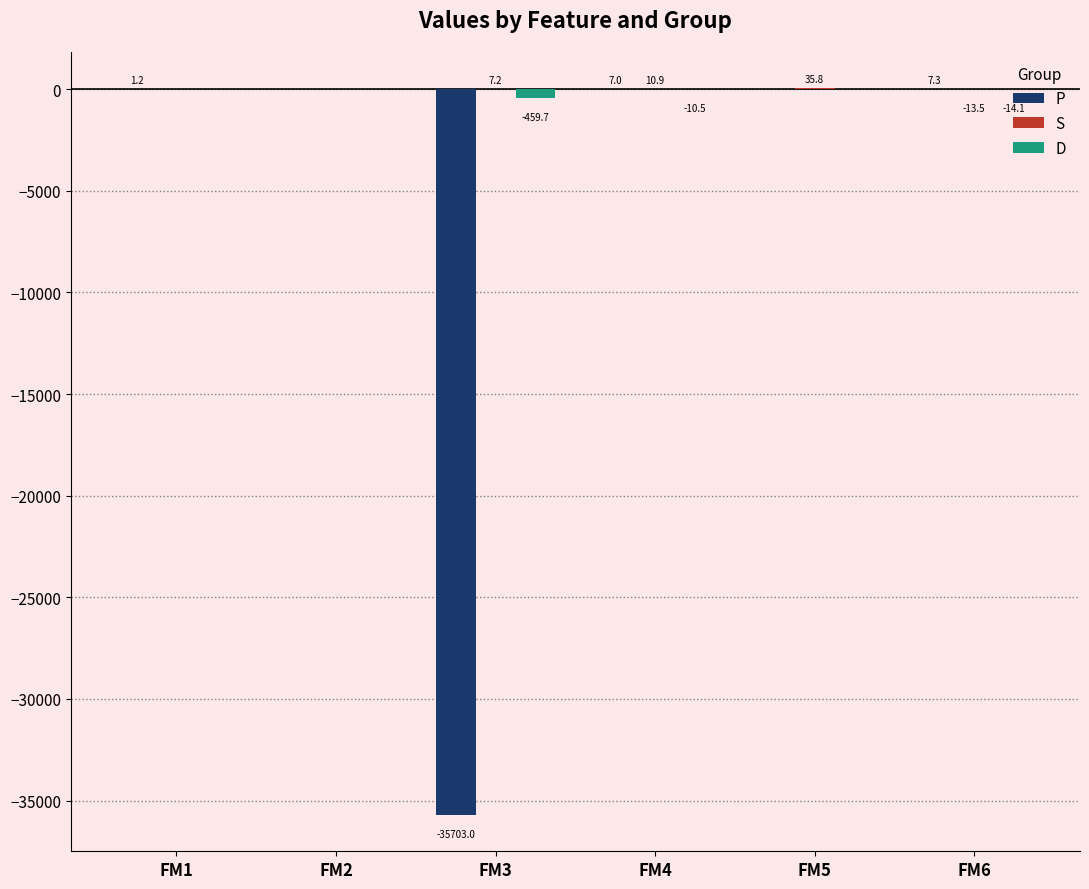

What is the maximum value for P?

7.3